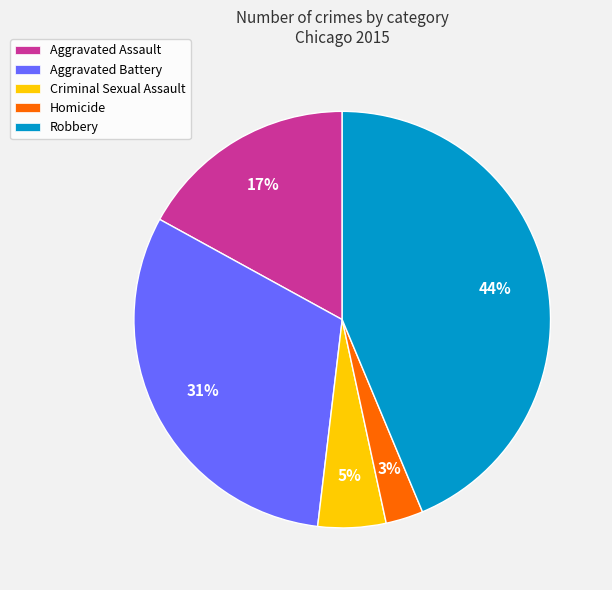

Count the number of slices in the pie.

5